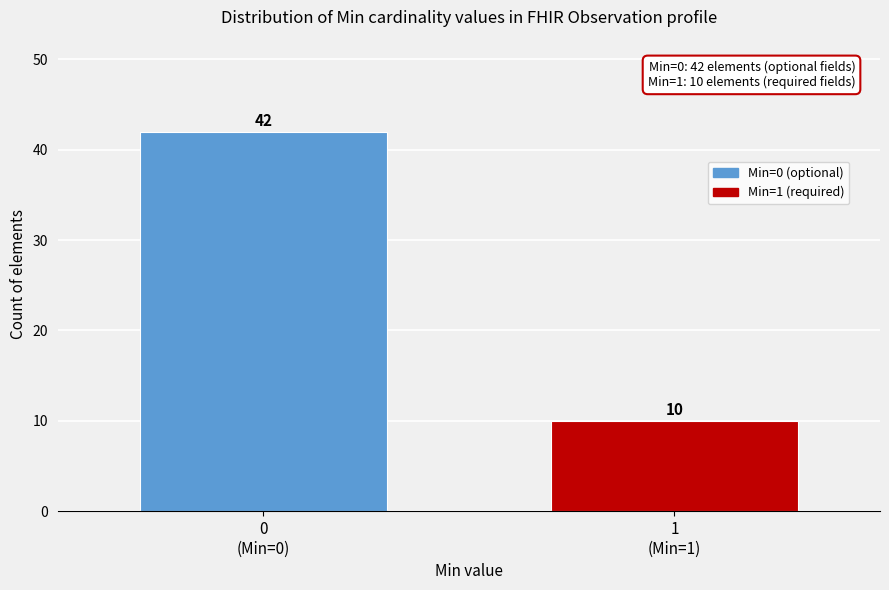

Reading left to right, list all the values displayed in this chart.

42	10